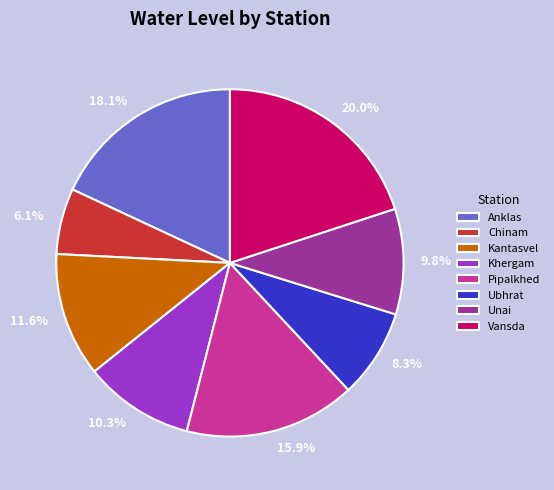

What percentage is the Pipalkhed slice, to the nearest percent?

16%